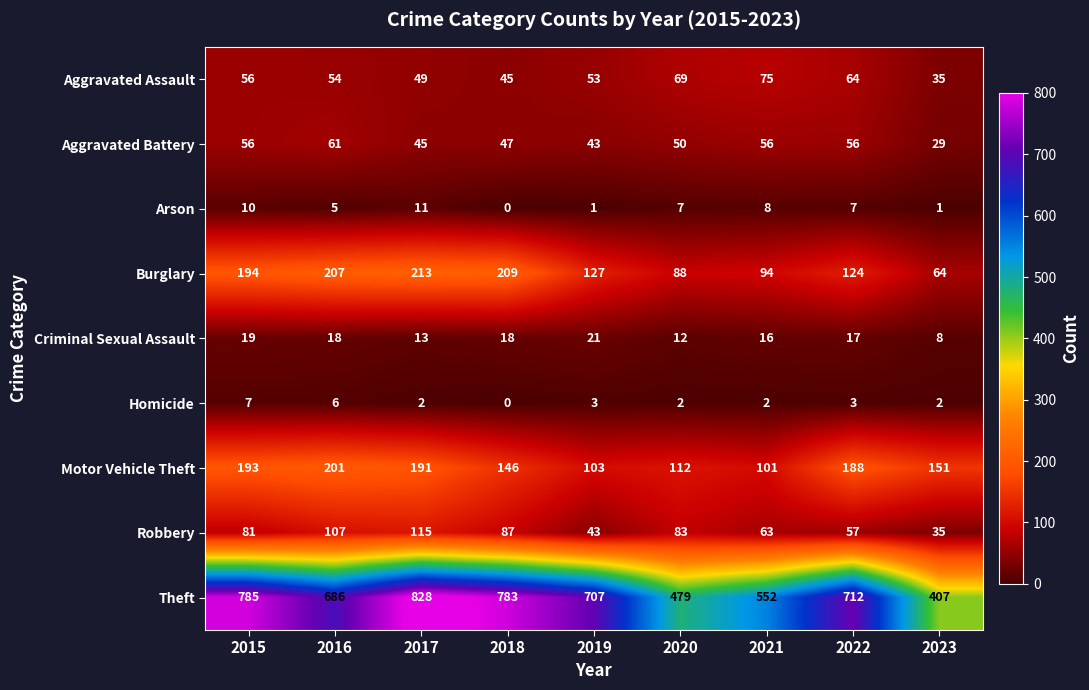

Which series has the largest total across all categories?

Theft